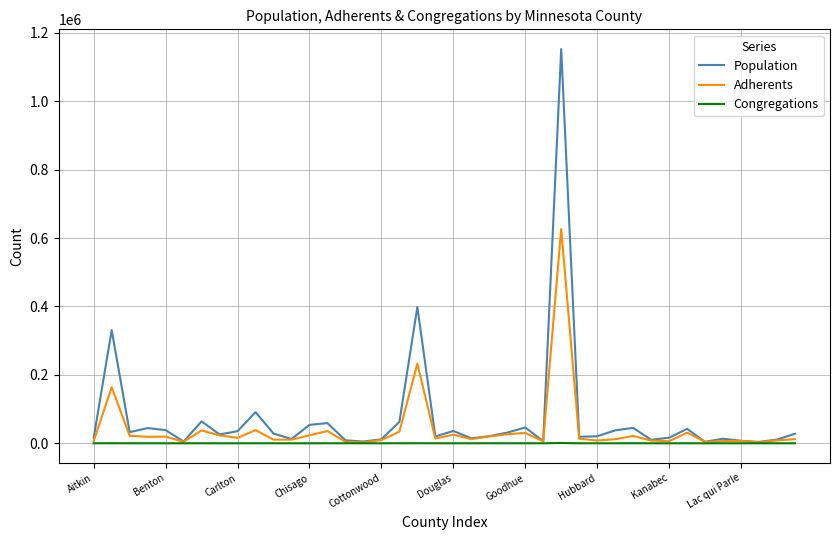

Which series has the largest range (max minus min)?

Population